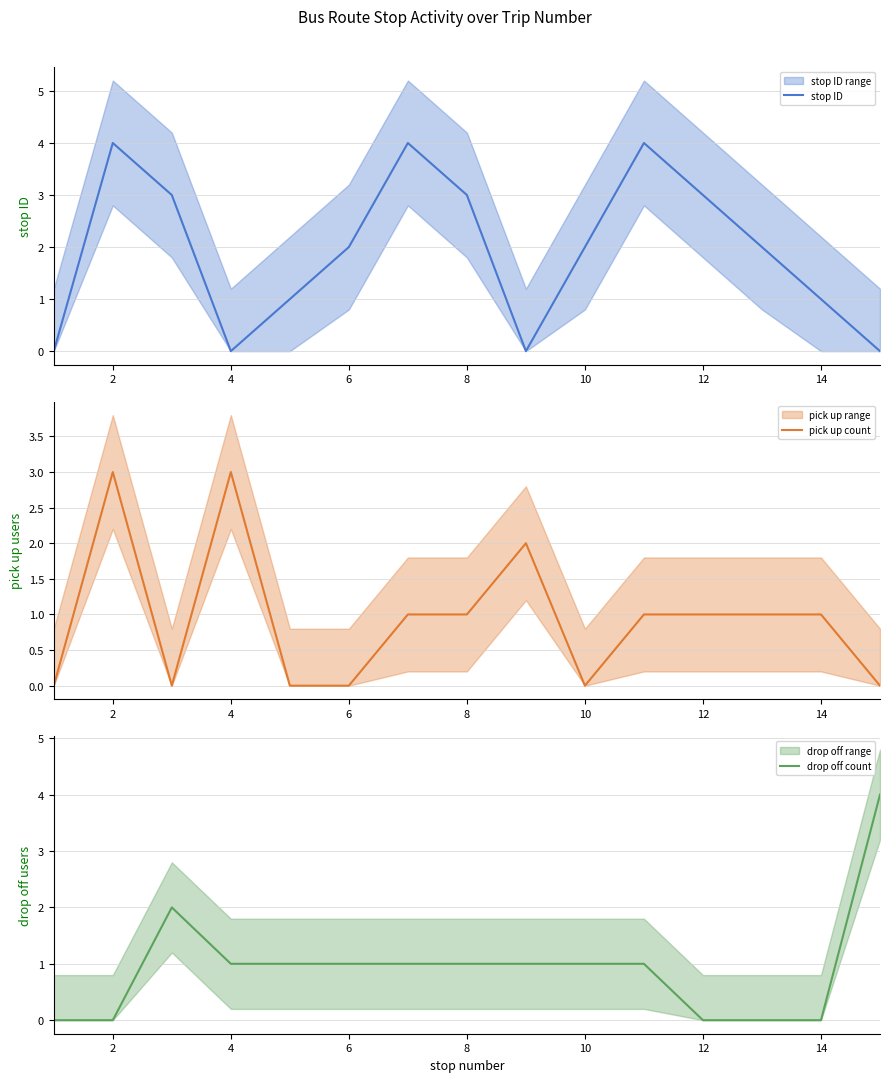

At which category does stop ID reach its first local valley?

4